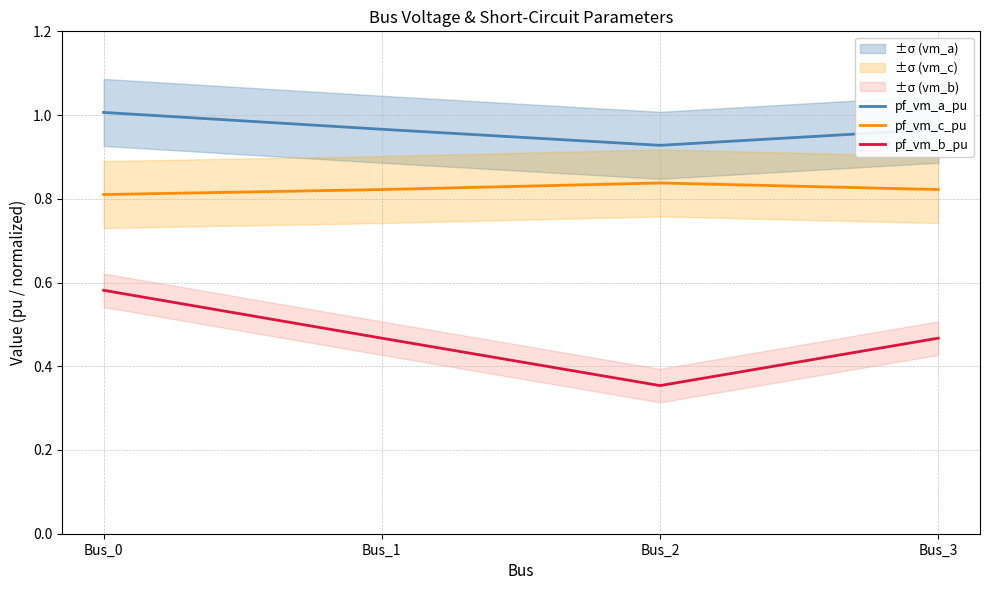

True or false: pf_vm_b_pu and pf_vm_c_pu cross at least once.

False